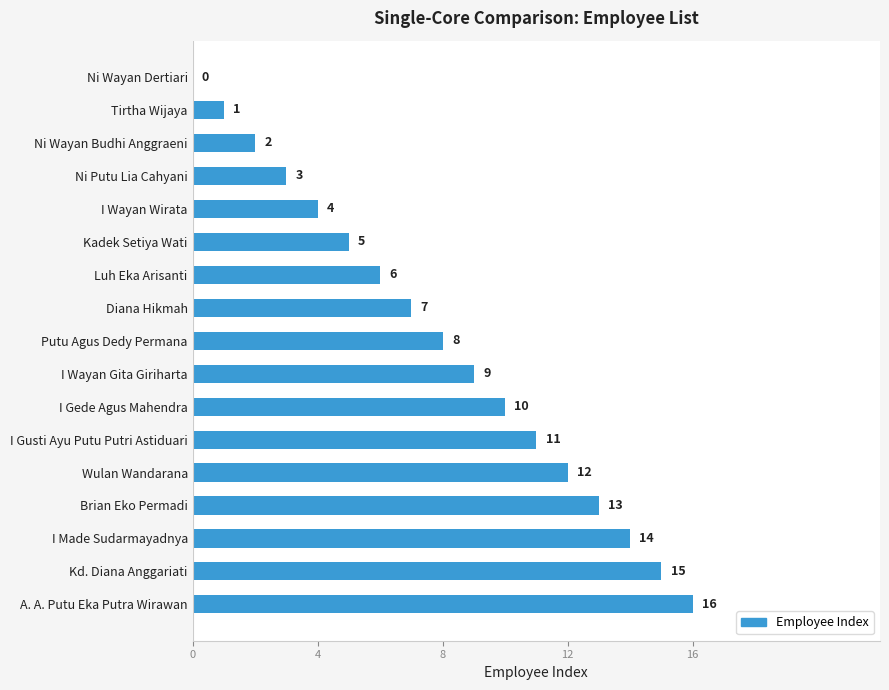

Are the bars grouped side by side (vs. stacked)?

No